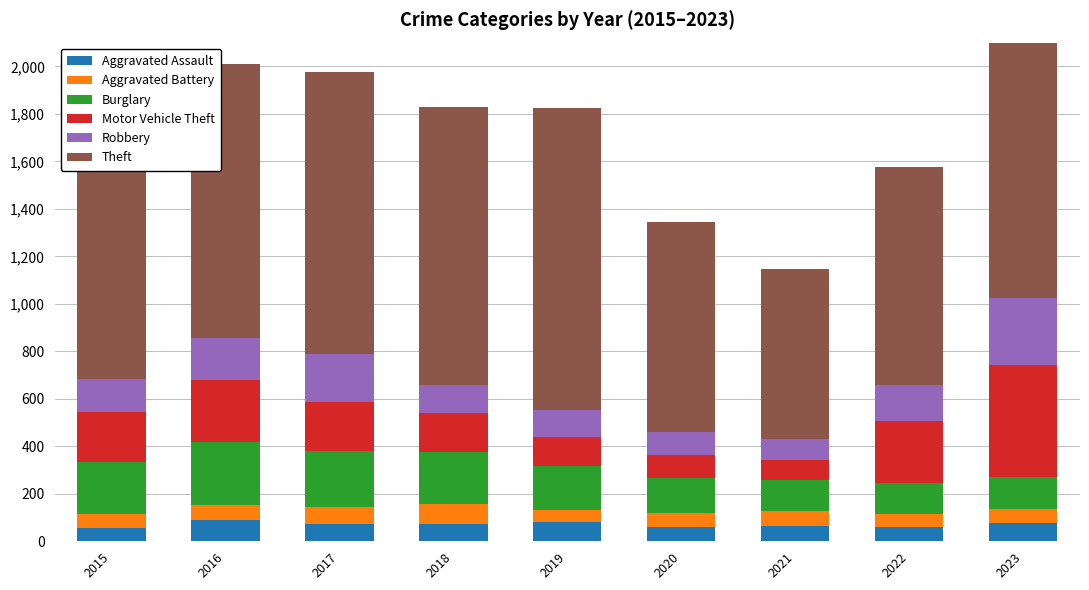

Reading left to right, list all the values displayed in this chart.

Aggravated Assault: 56	88	72	72	80	62	66	61	79
Aggravated Battery: 60	66	71	86	53	57	60	56	56
Burglary: 216	266	237	218	182	146	133	130	134
Motor Vehicle Theft: 212	259	208	163	123	99	82	259	472
Robbery: 139	178	202	121	116	97	88	151	284
Theft: 1041	1151	1188	1170	1272	884	716	920	1203